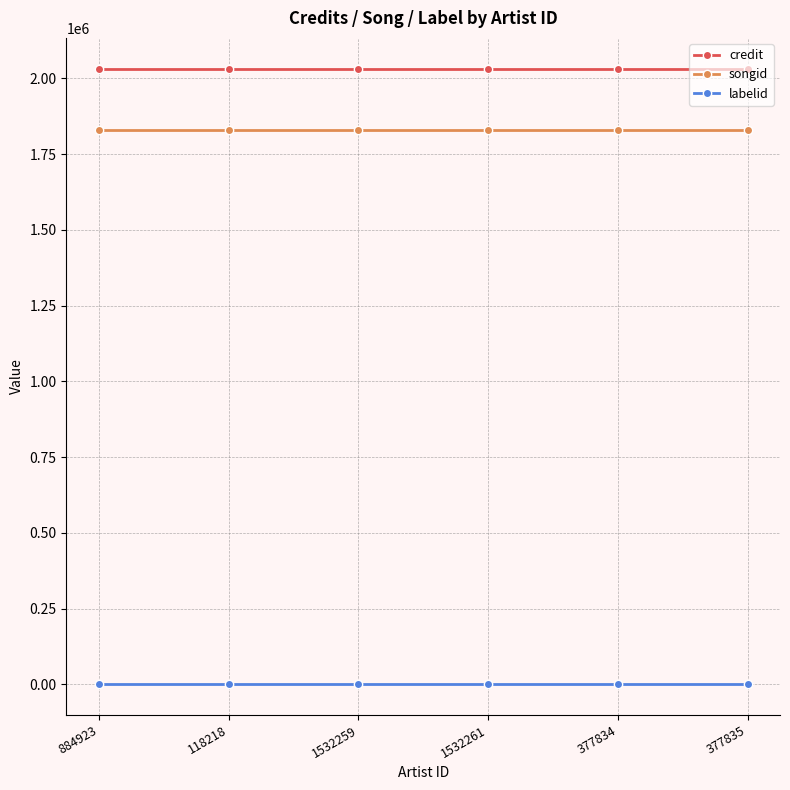

What are all the series names shown in the legend?

credit, songid, labelid